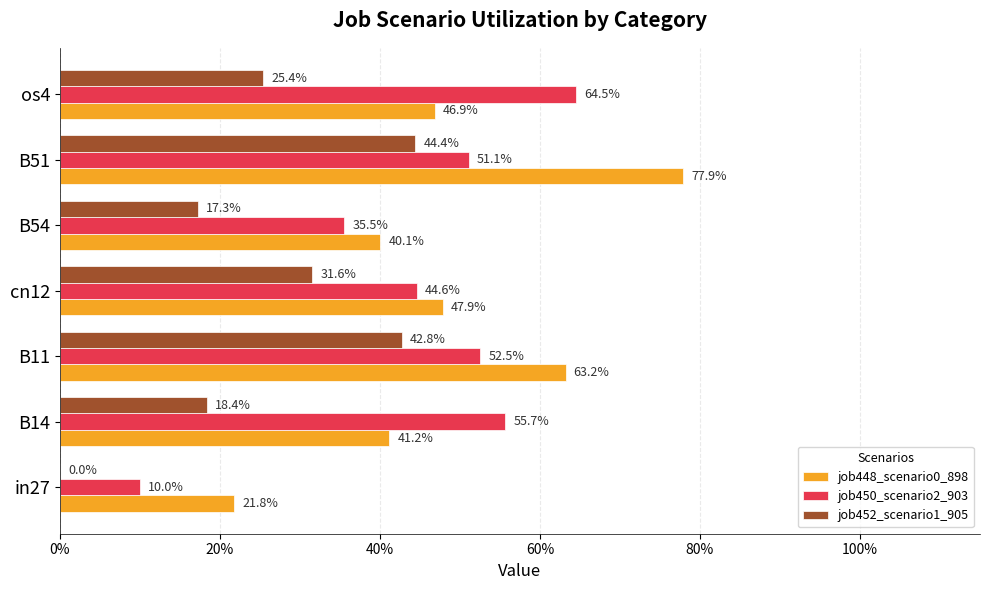

Rank the series by their maximum value, from lowest to highest.

job452_scenario1_905, job450_scenario2_903, job448_scenario0_898